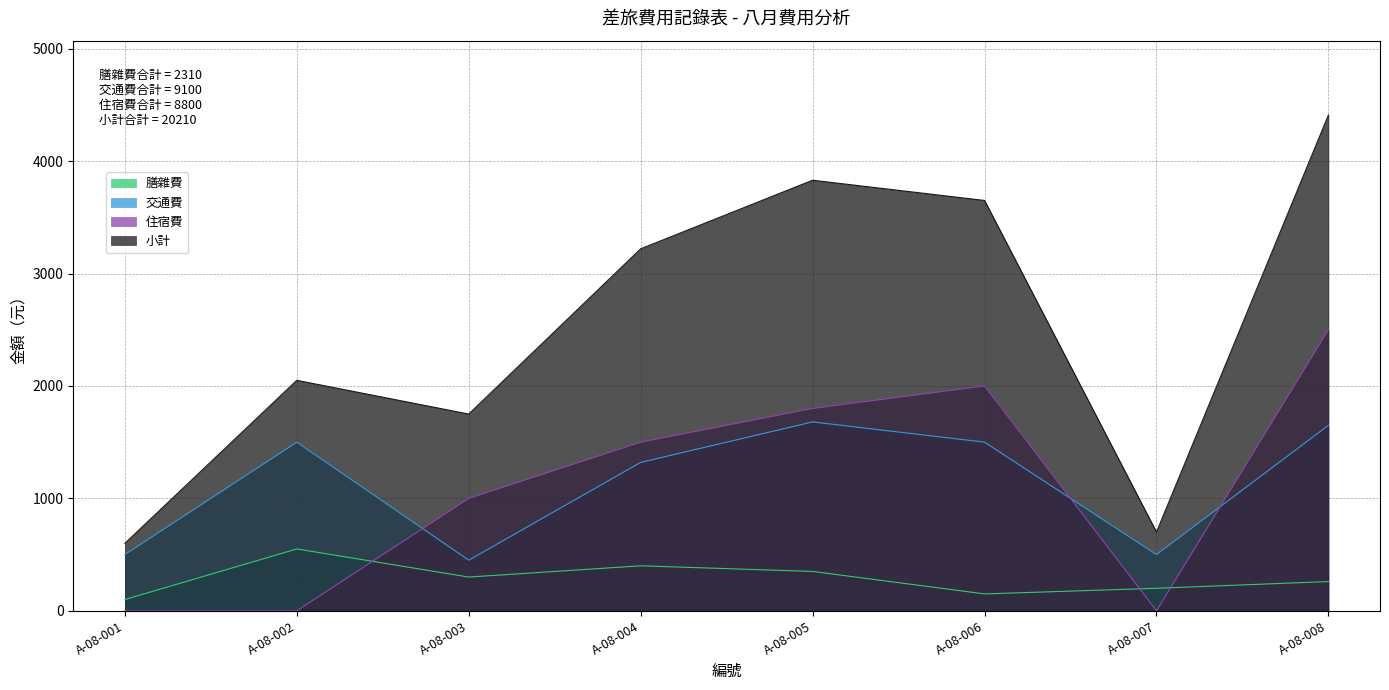

How many data points in 交通費 are above 1500?

2